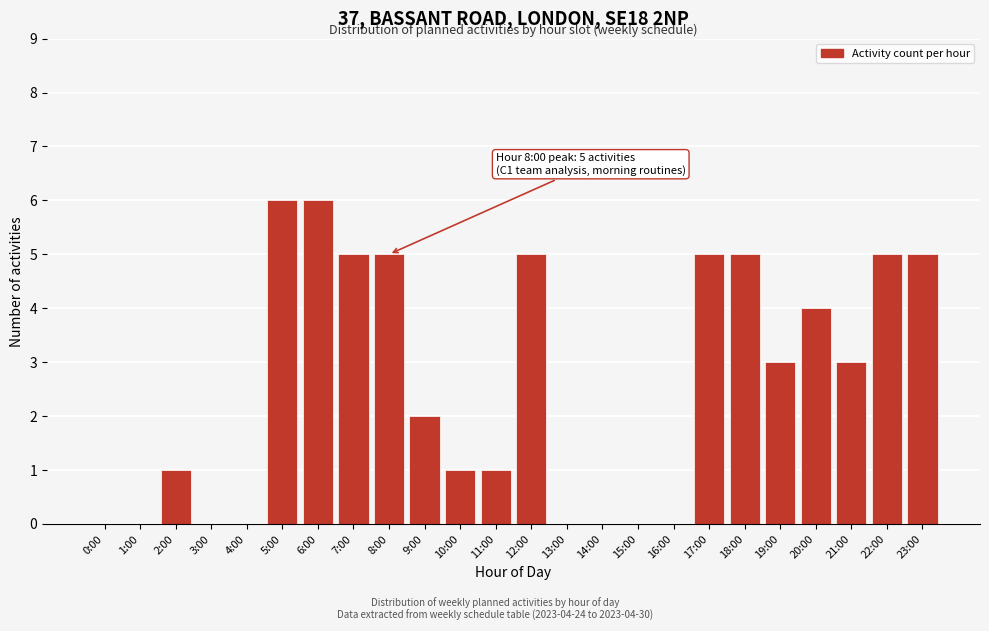

Reading left to right, what are all the values shown in this chart?

0:00=0	1:00=0	2:00=1	3:00=0	4:00=0	5:00=6	6:00=6	7:00=5	8:00=5	9:00=2	10:00=1	11:00=1	12:00=5	13:00=0	14:00=0	15:00=0	16:00=0	17:00=5	18:00=5	19:00=3	20:00=4	21:00=3	22:00=5	23:00=5